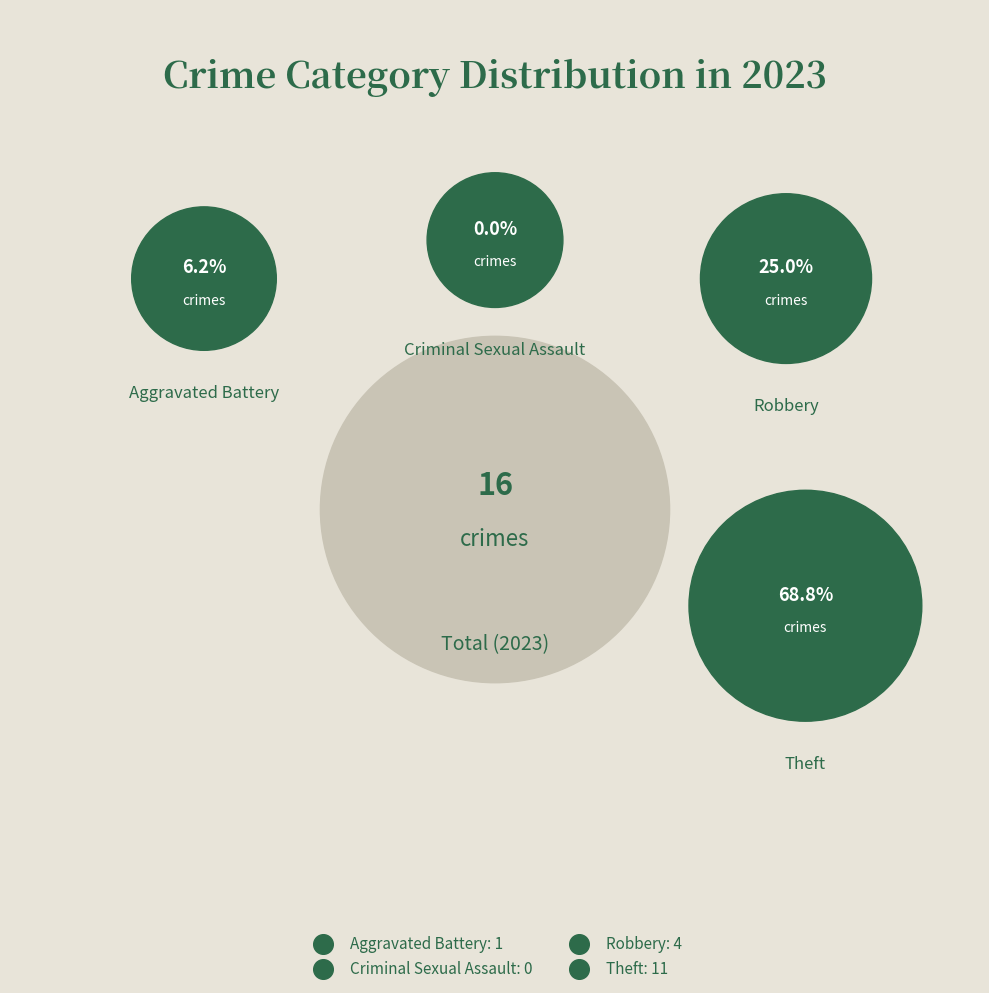

Rank the categories by value from lowest to highest.

Criminal Sexual Assault, Aggravated Battery, Robbery, Theft